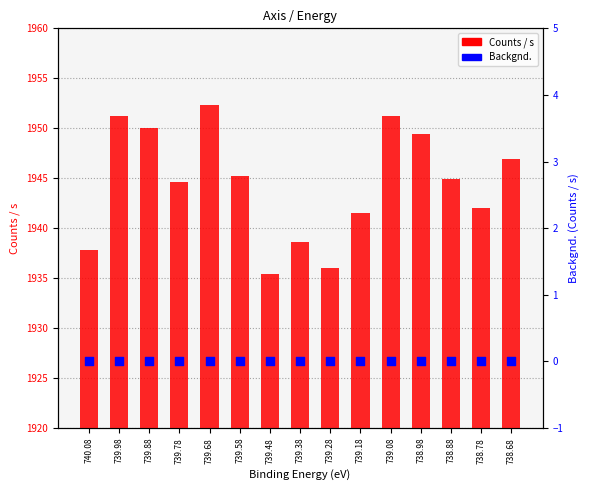

Is the value of Counts / s at 738.88 greater than the value of Backgnd. at 739.28?

Yes